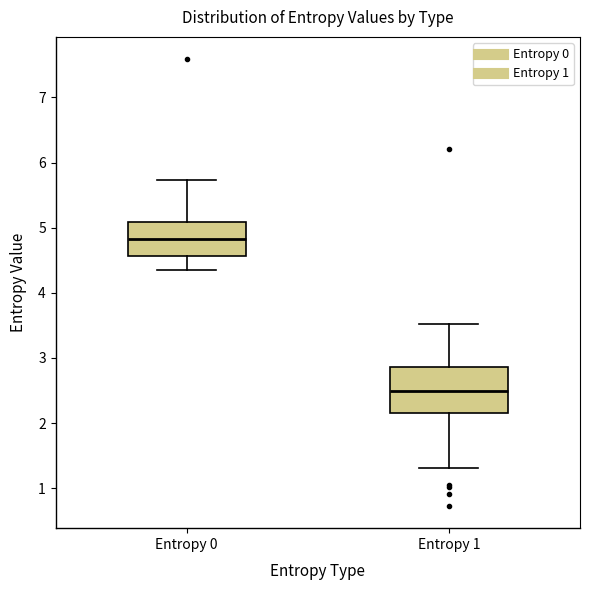

Comparing the boxes themselves (not the whiskers), which one is the tallest?

Entropy 1